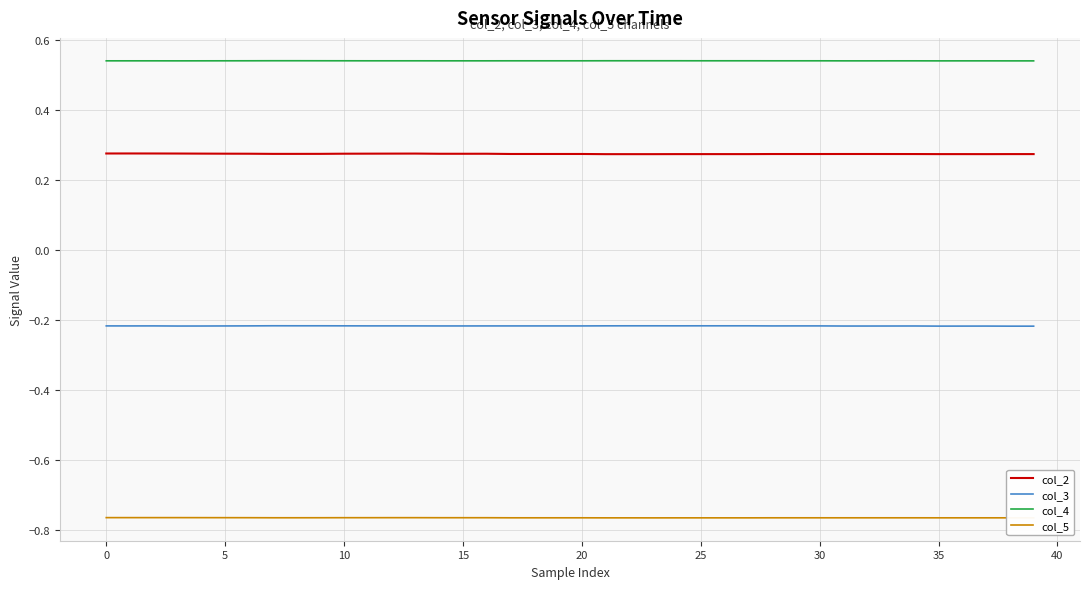

What are all the series names shown in the legend?

col_2, col_3, col_4, col_5